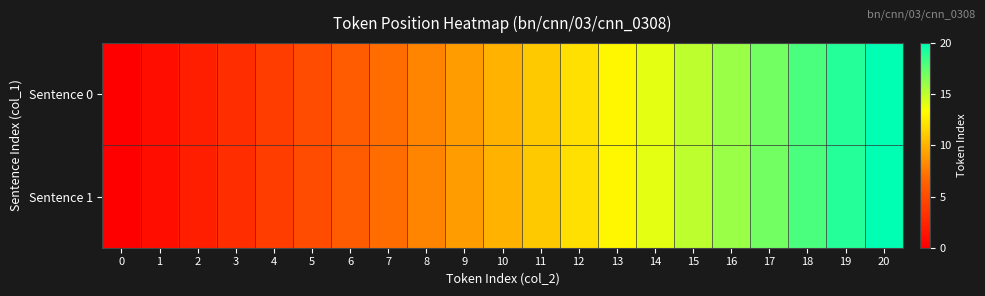

At which category is the sum across all series the highest?

20